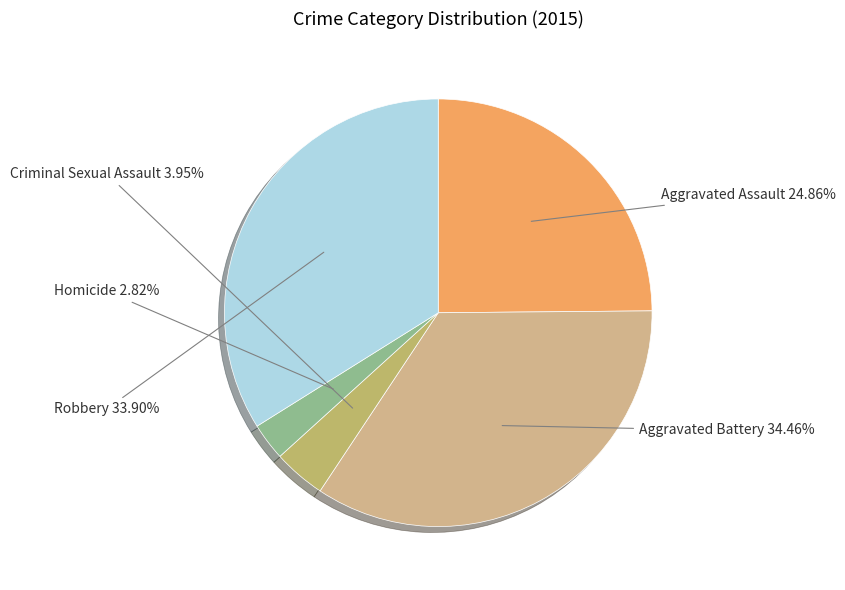

What portion of the pie excludes Aggravated Battery?

65.5%